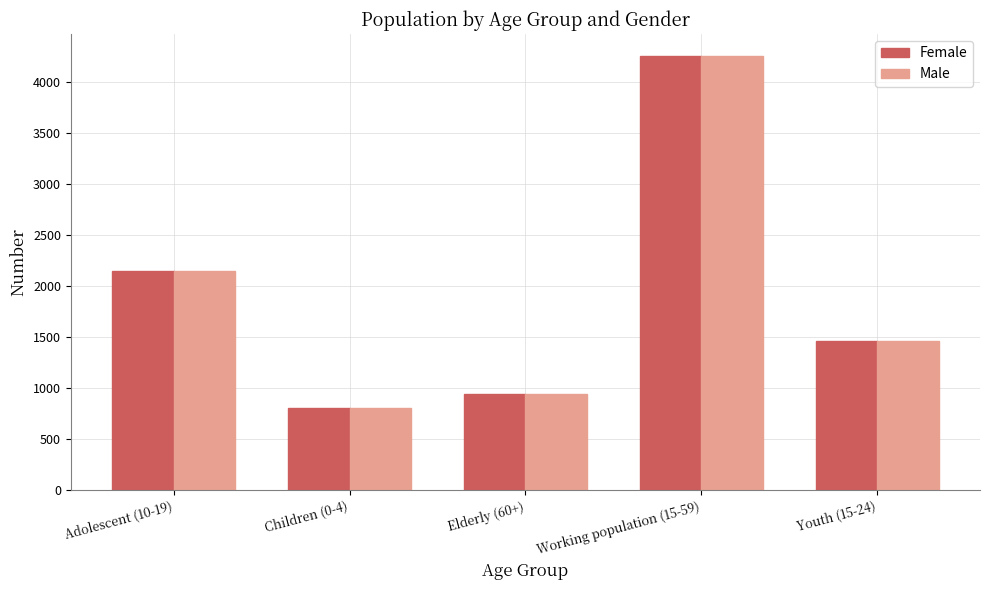

What is the label of the 2nd bar from the right?

Working population (15-59)